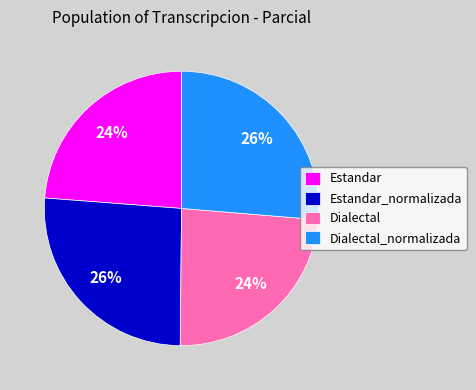

How many slices are in this pie chart?

4